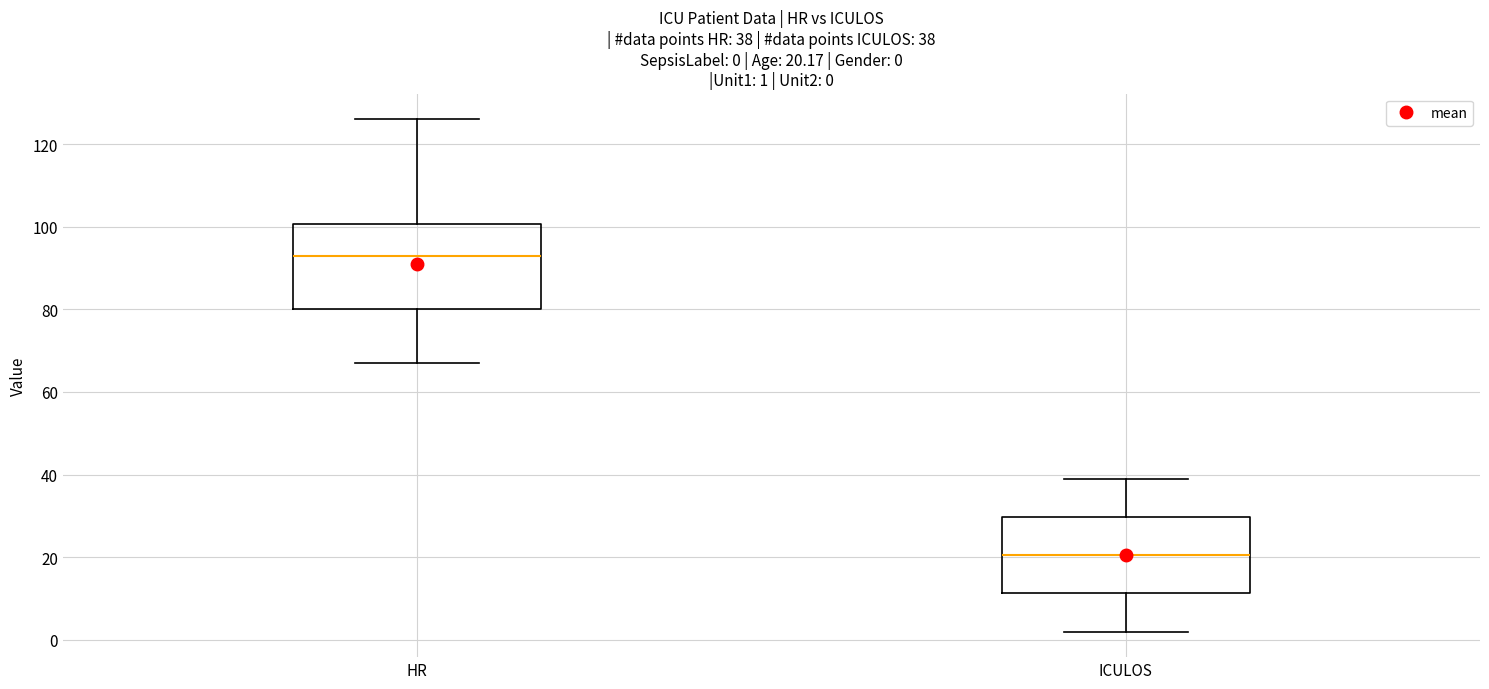

Which box has the highest median line?

HR